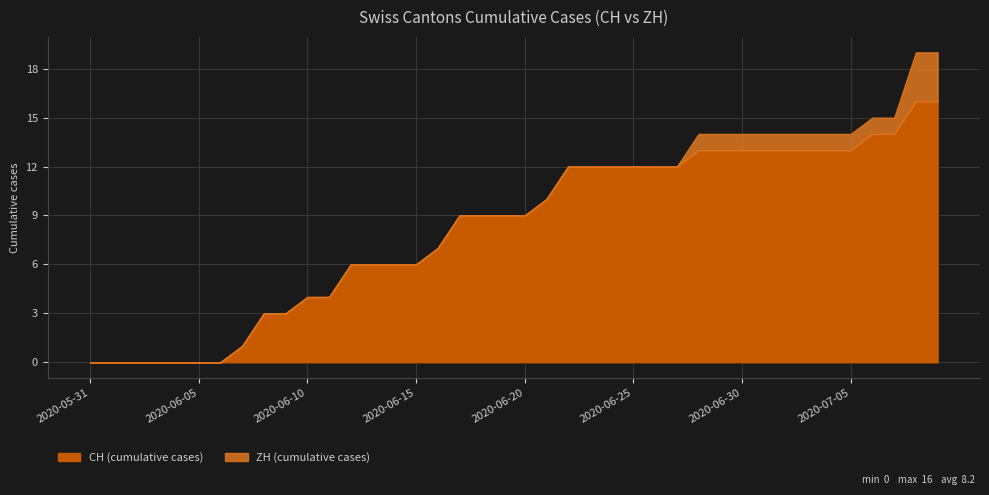

The value of CH (cumulative cases) at 2020-07-05 is 13. True or false?

True